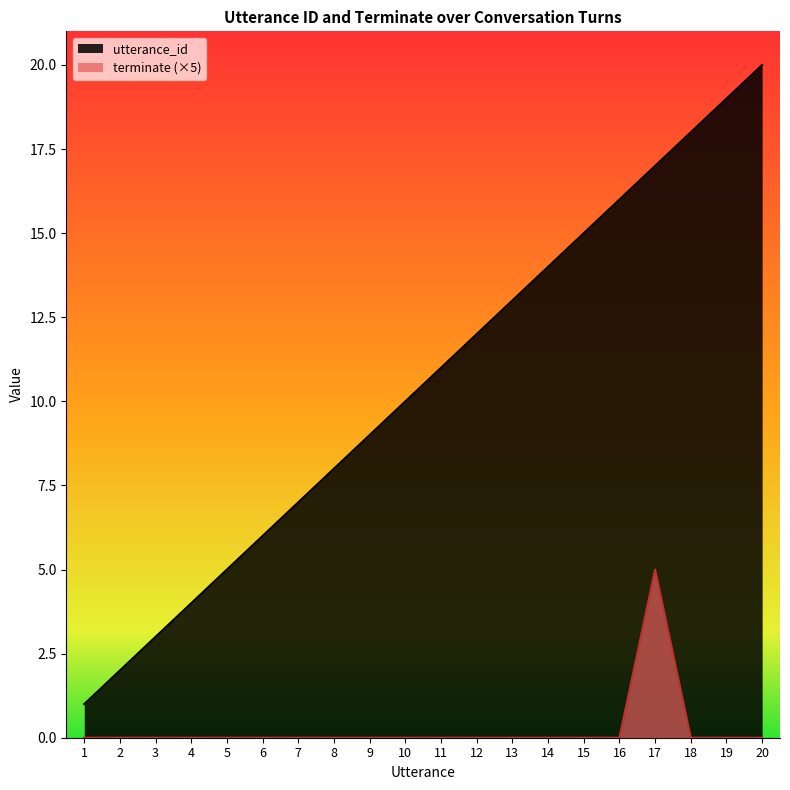

What are all the series names shown in the legend?

utterance_id, terminate (×5)